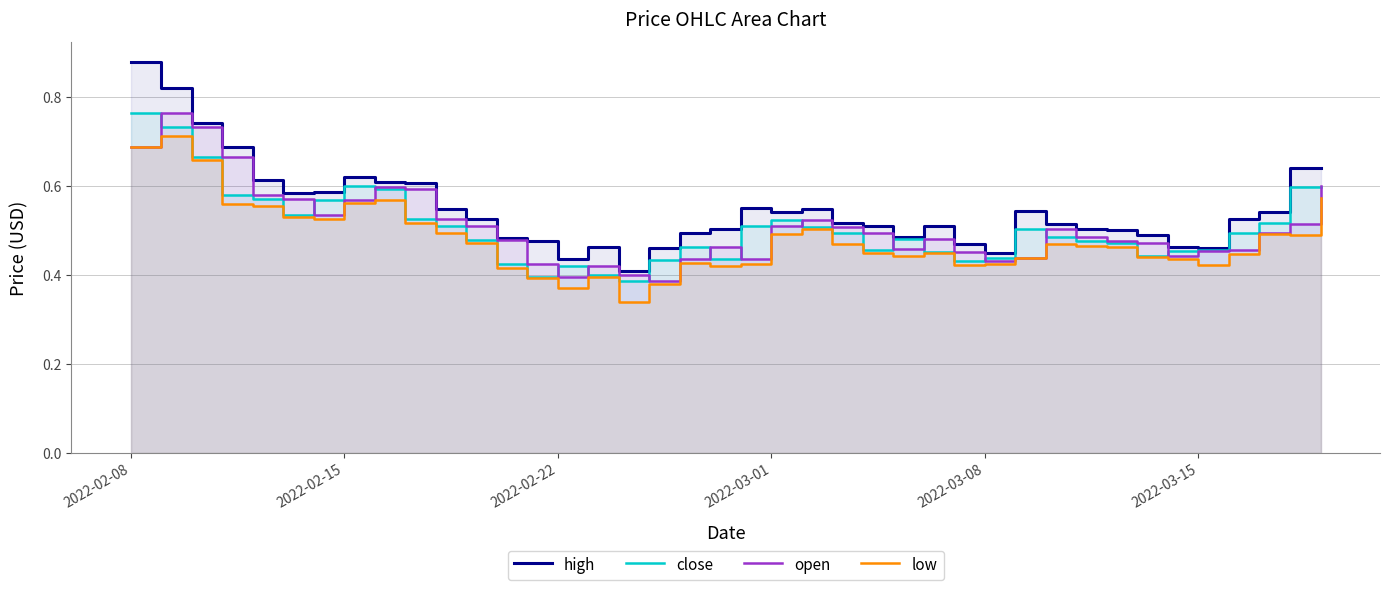

Which series has the largest range (max minus min)?

high